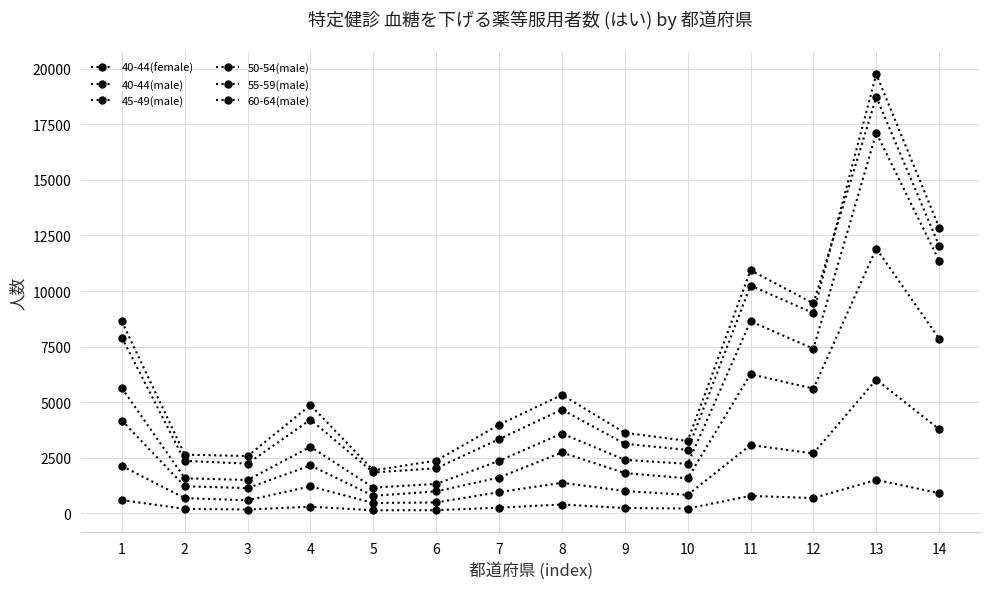

What is the total value across all series at 2?

8617